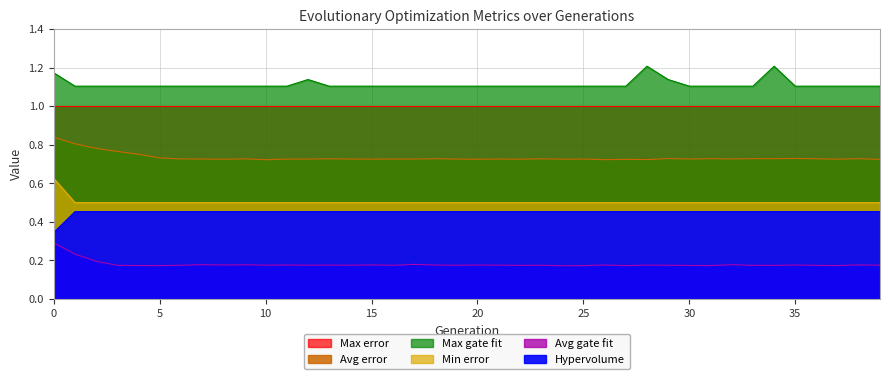

True or false: Avg gate fit and Hypervolume cross at least once.

False